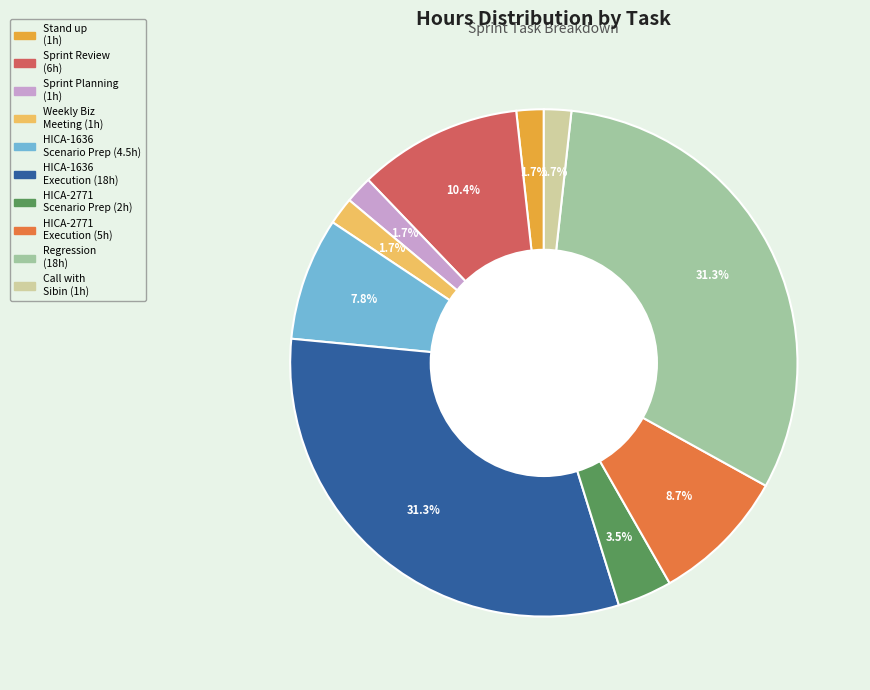

Is there a majority slice in this chart?

No